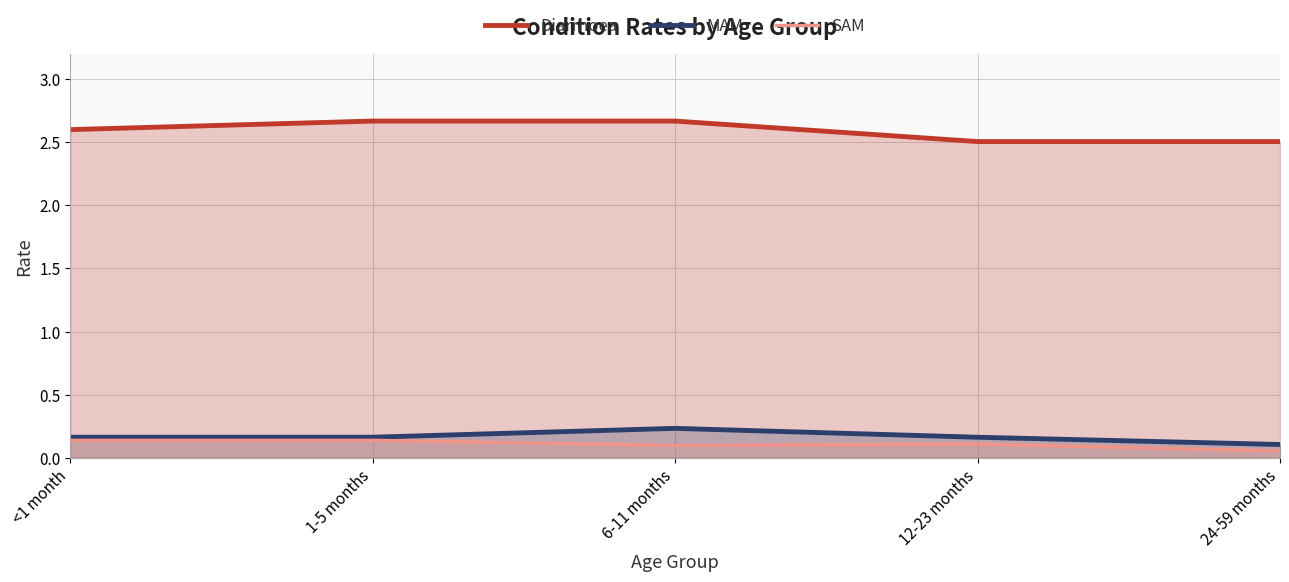

Reading left to right, what are all the values shown in this chart?

Diarrhoea: 2.6	2.7	2.7	2.5	2.5
MAM: 0.2	0.2	0.2	0.2	0.1
SAM: 0.1	0.1	0.1	0.1	0.1